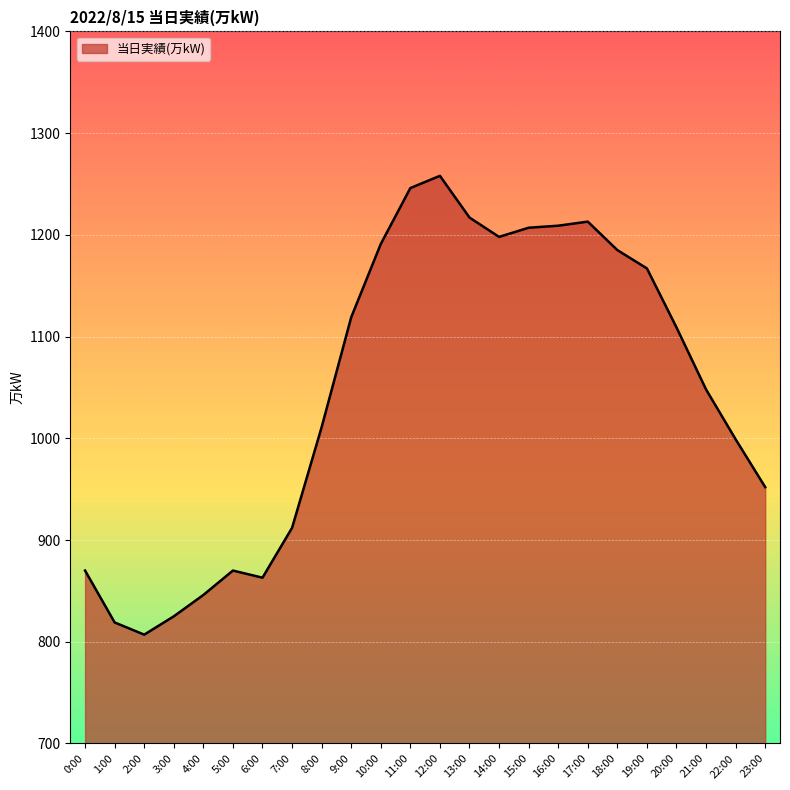

What position from the left is 18:00?

19